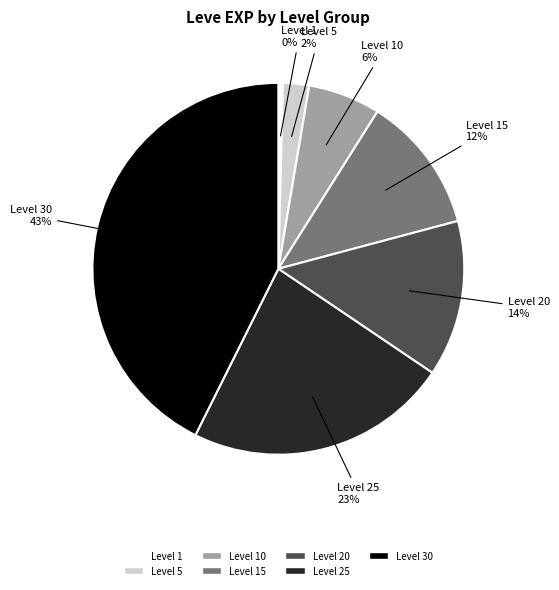

To the nearest percent, what is the average slice percentage?

14%